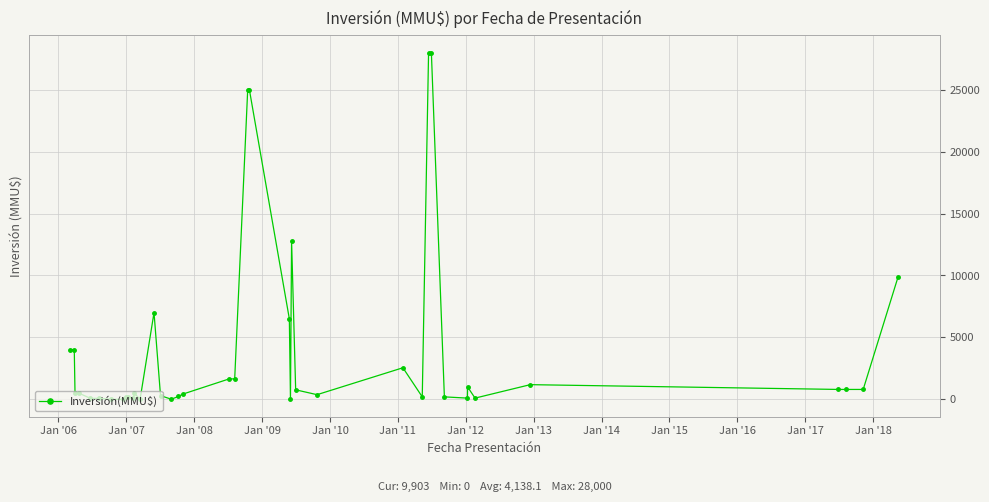

True or false: there are more than 0 points higher than both neighbors.

True